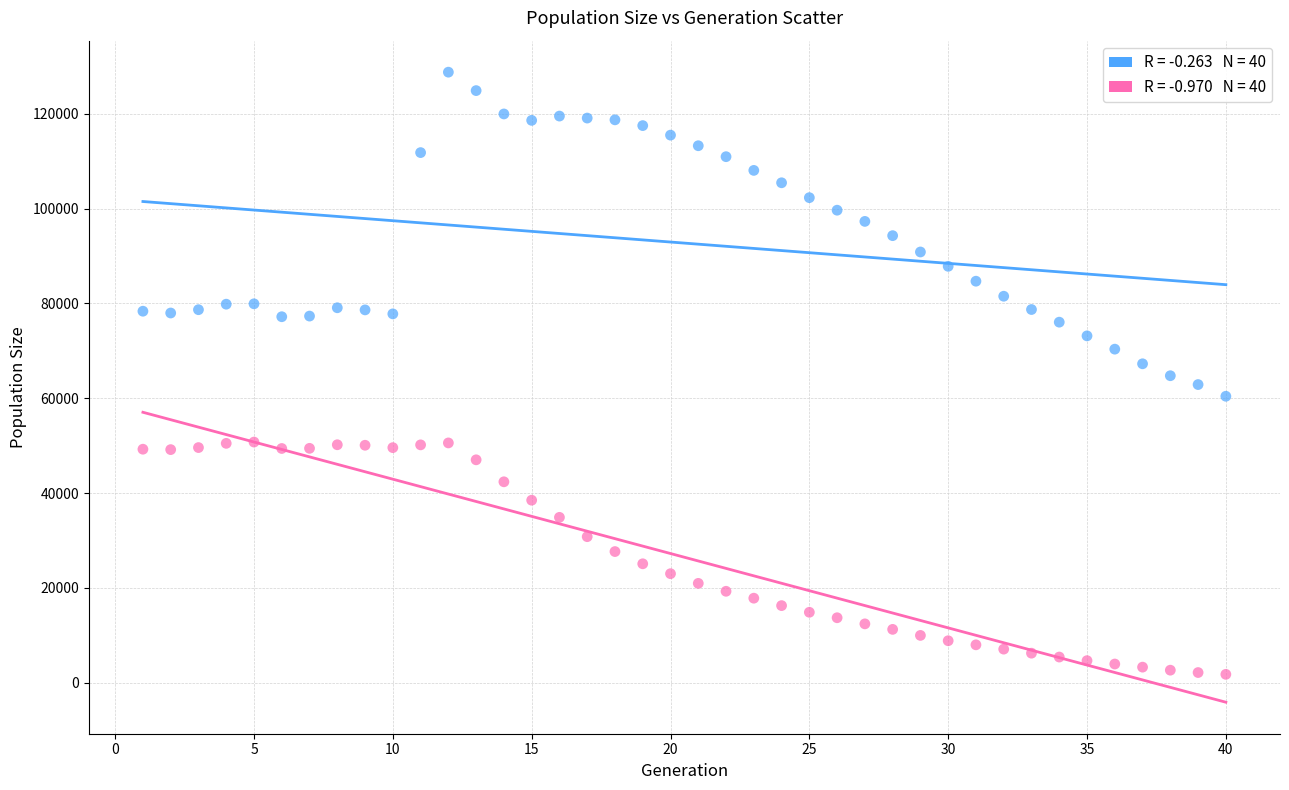

Across all data points, what is the range of Y values (max minus min)?

127012